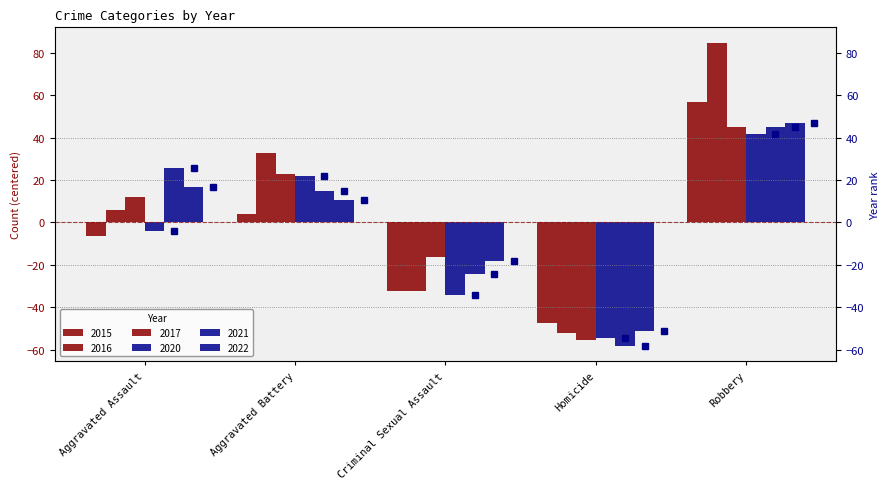

How many values in the 2021 series exceed 14?

3